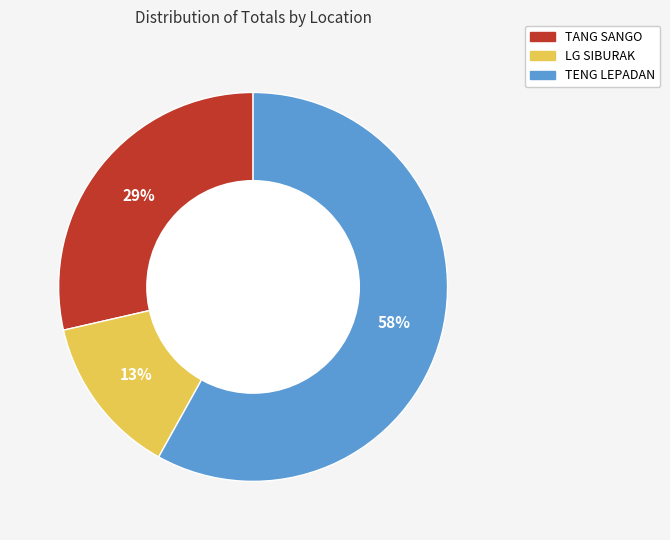

To the nearest percent, what is the average slice percentage?

33%